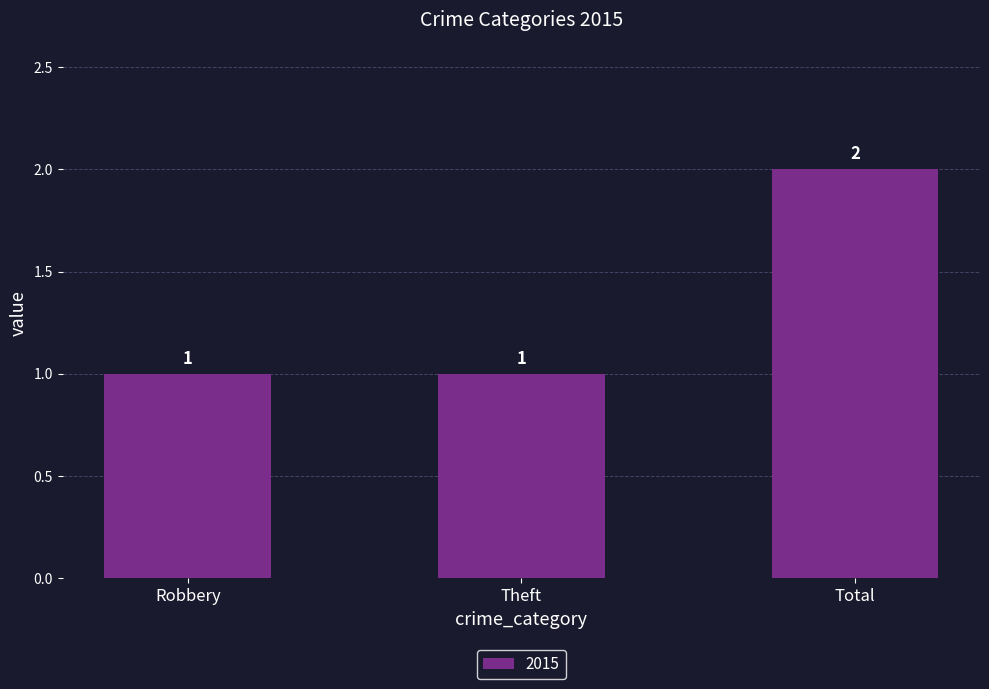

The value at Theft is 1. True or false?

True